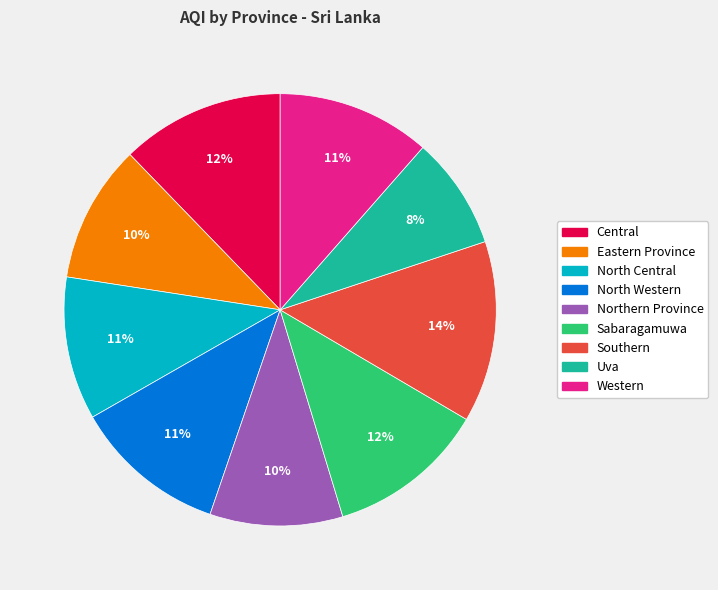

Is it true that Southern is 14% of the pie?

True